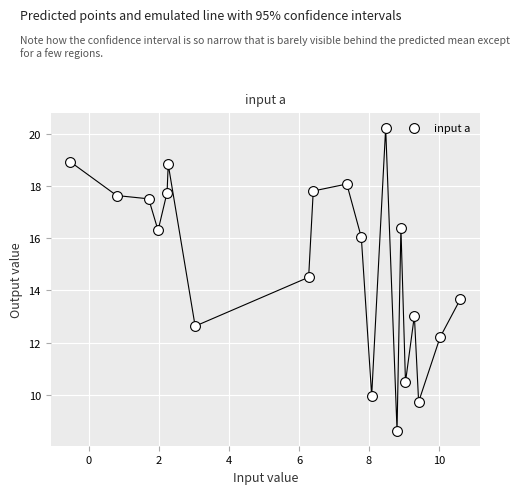

What is the range of Y values (max minus min)?

11.6